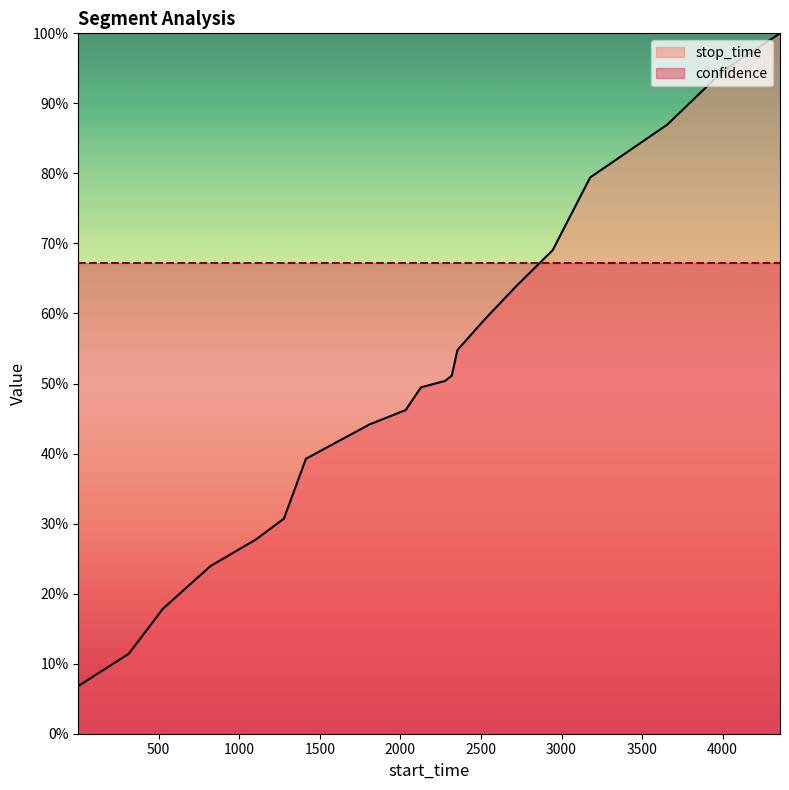

What is the value of the 6th point from the left?

0.3